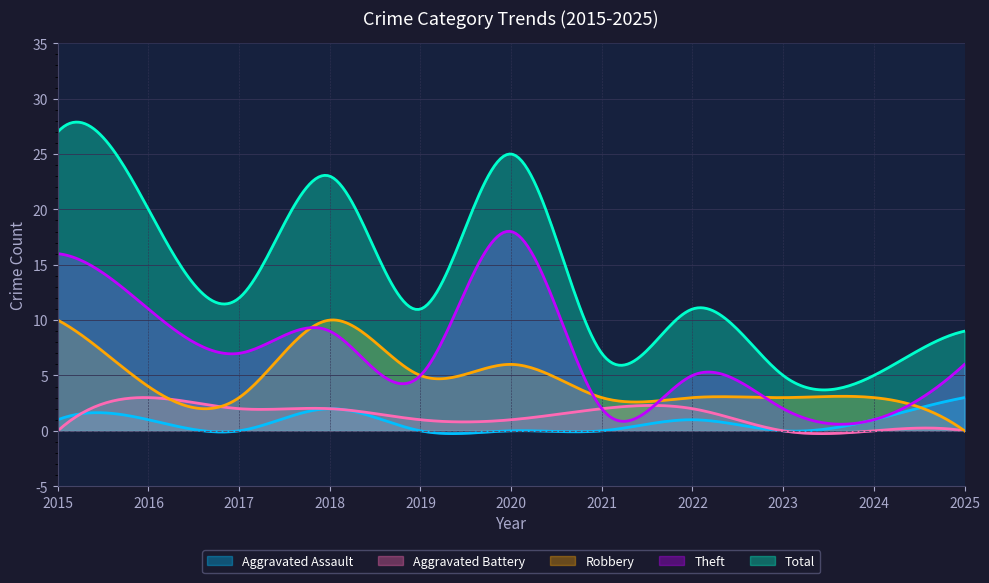

At 2025, list the series in order from largest to smallest.

Total, Theft, Aggravated Assault, Aggravated Battery, Robbery